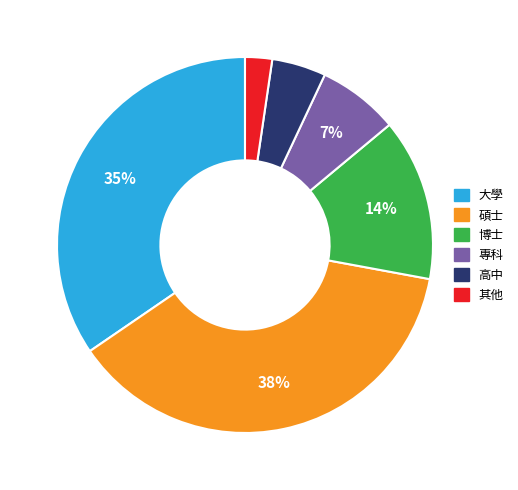

Do 碩士 and 高中 together represent more than half of the pie?

No